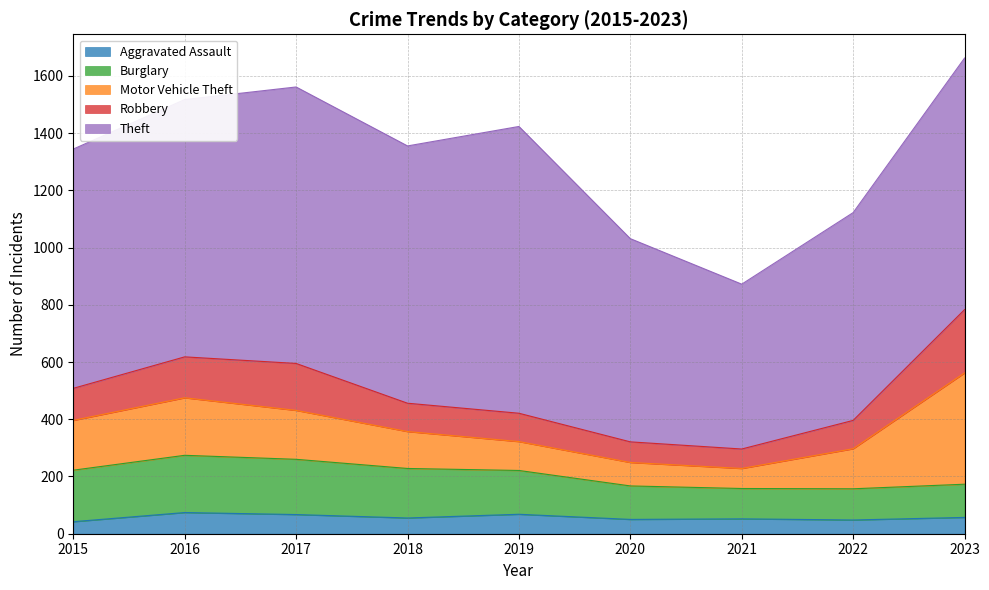

What is the approximate value of Motor Vehicle Theft at 2018?

129